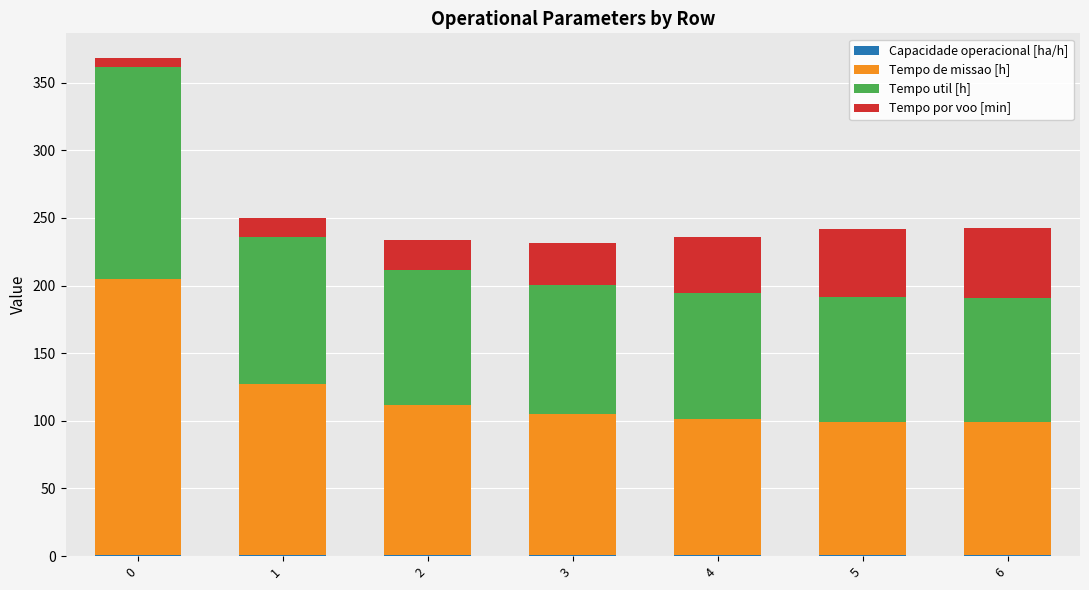

The value of Capacidade operacional [ha/h] at 1 is 1.1. True or false?

False